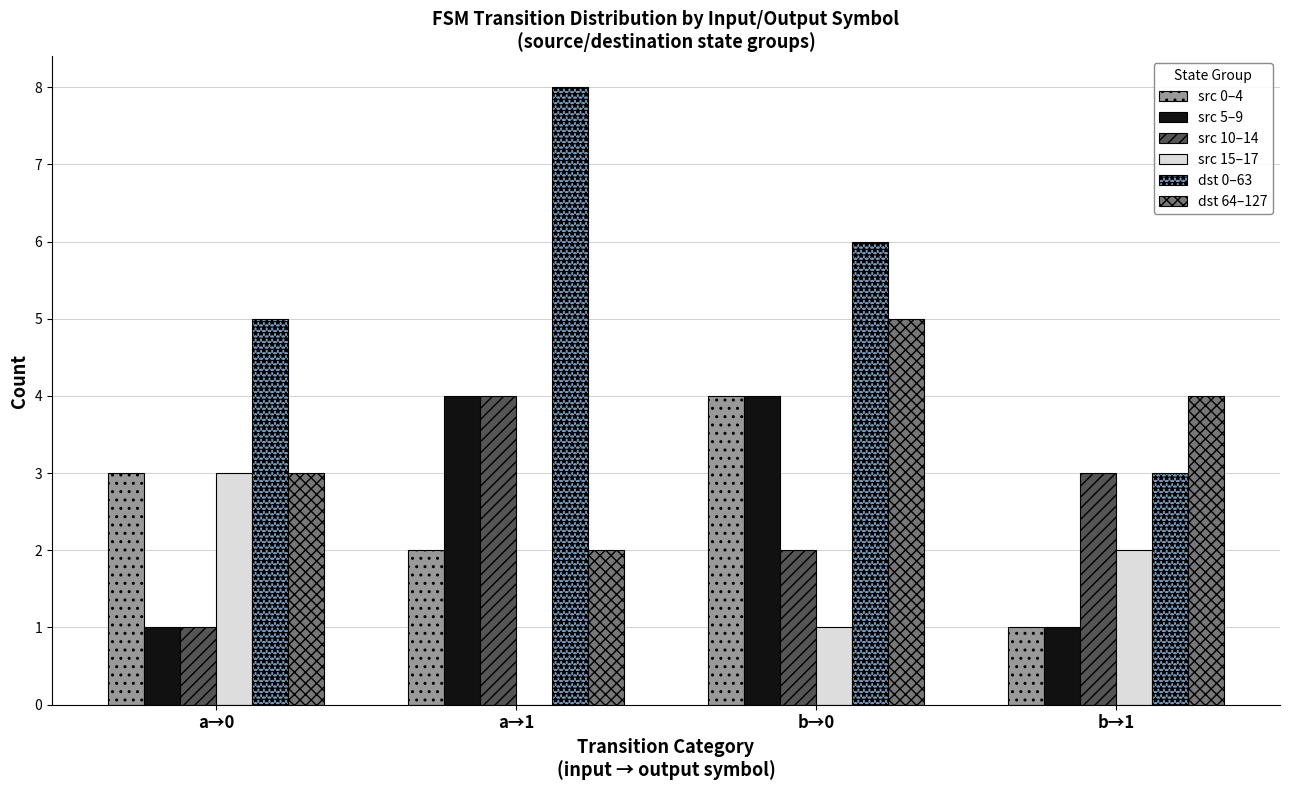

Reading left to right, extract all data points from this chart.

src 0–4: a→0=3	a→1=2	b→0=4	b→1=1
src 5–9: a→0=1	a→1=4	b→0=4	b→1=1
src 10–14: a→0=1	a→1=4	b→0=2	b→1=3
src 15–17: a→0=3	a→1=0	b→0=1	b→1=2
dst 0–63: a→0=5	a→1=8	b→0=6	b→1=3
dst 64–127: a→0=3	a→1=2	b→0=5	b→1=4